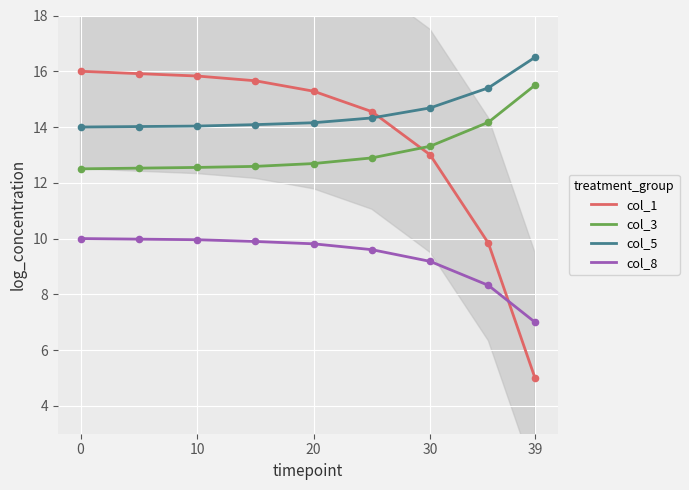

Which series has the widest spread of Y values?

col_1